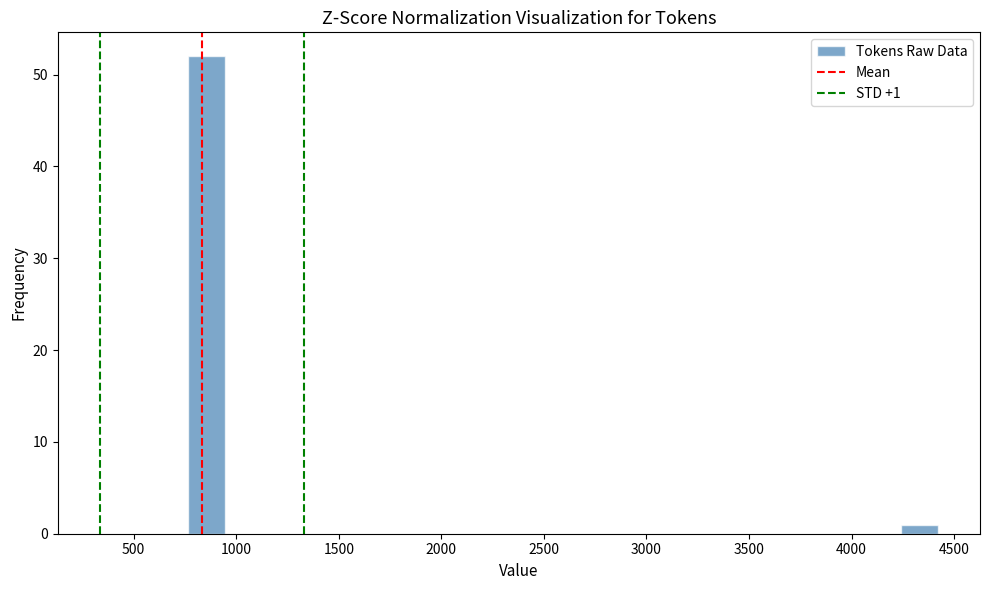

Read against the x-axis, roughly where is the centre of the tallest bar?

850